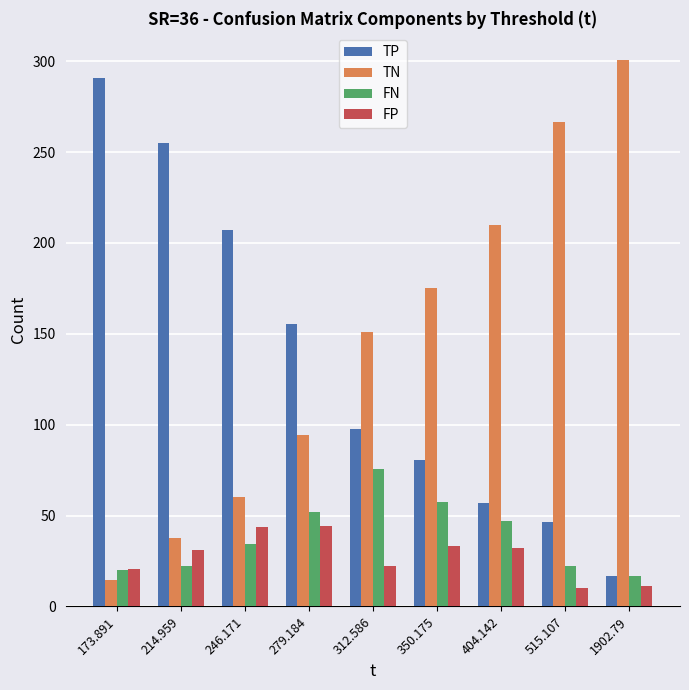

How many groups of bars are there?

9